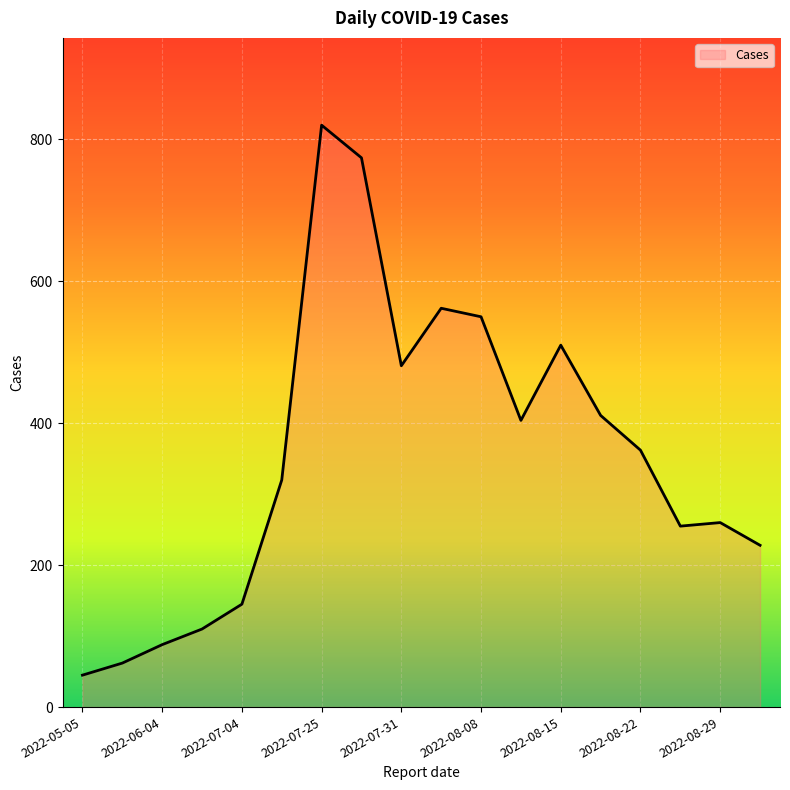

What is the smallest value displayed?

45